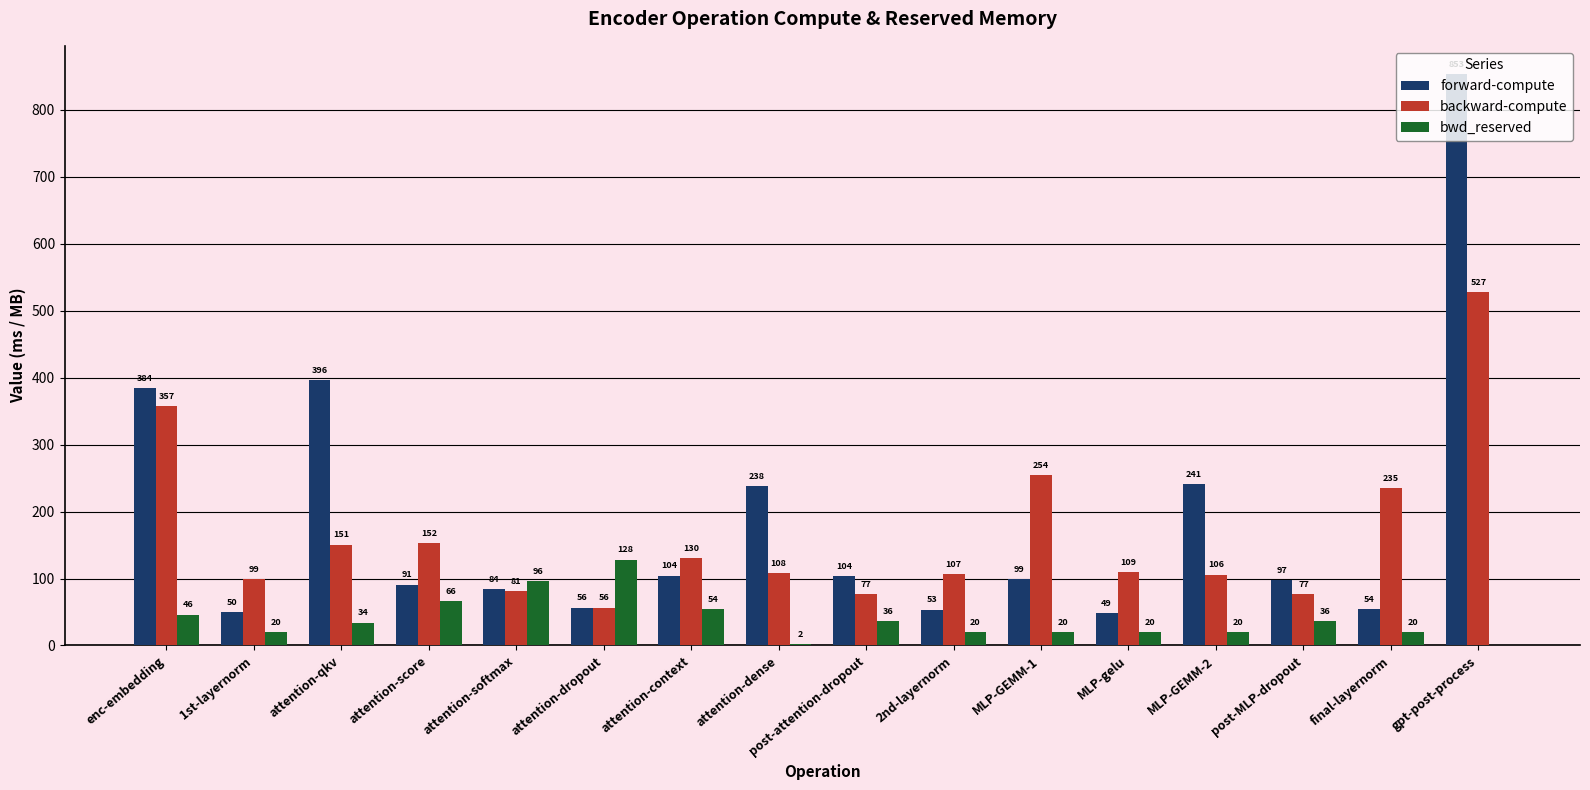

What are all the series names shown in the legend?

forward-compute, backward-compute, bwd_reserved